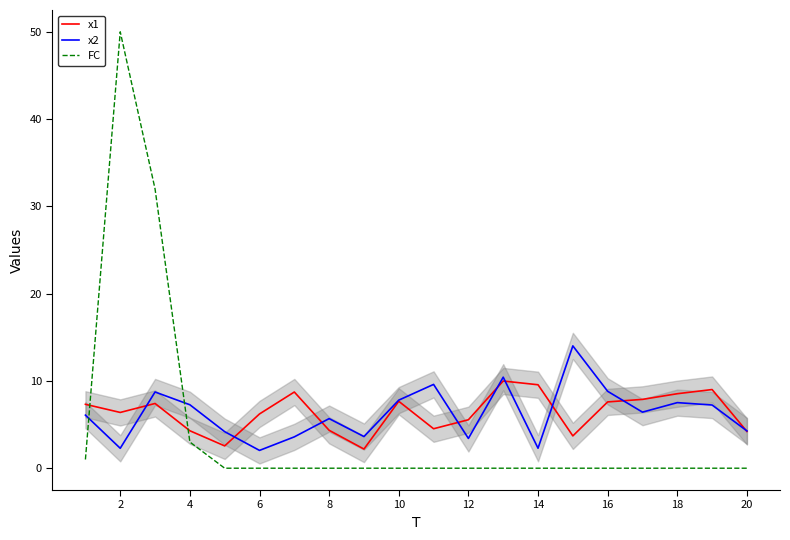

What is the sum of the x2 values at 14 and 18?

9.8